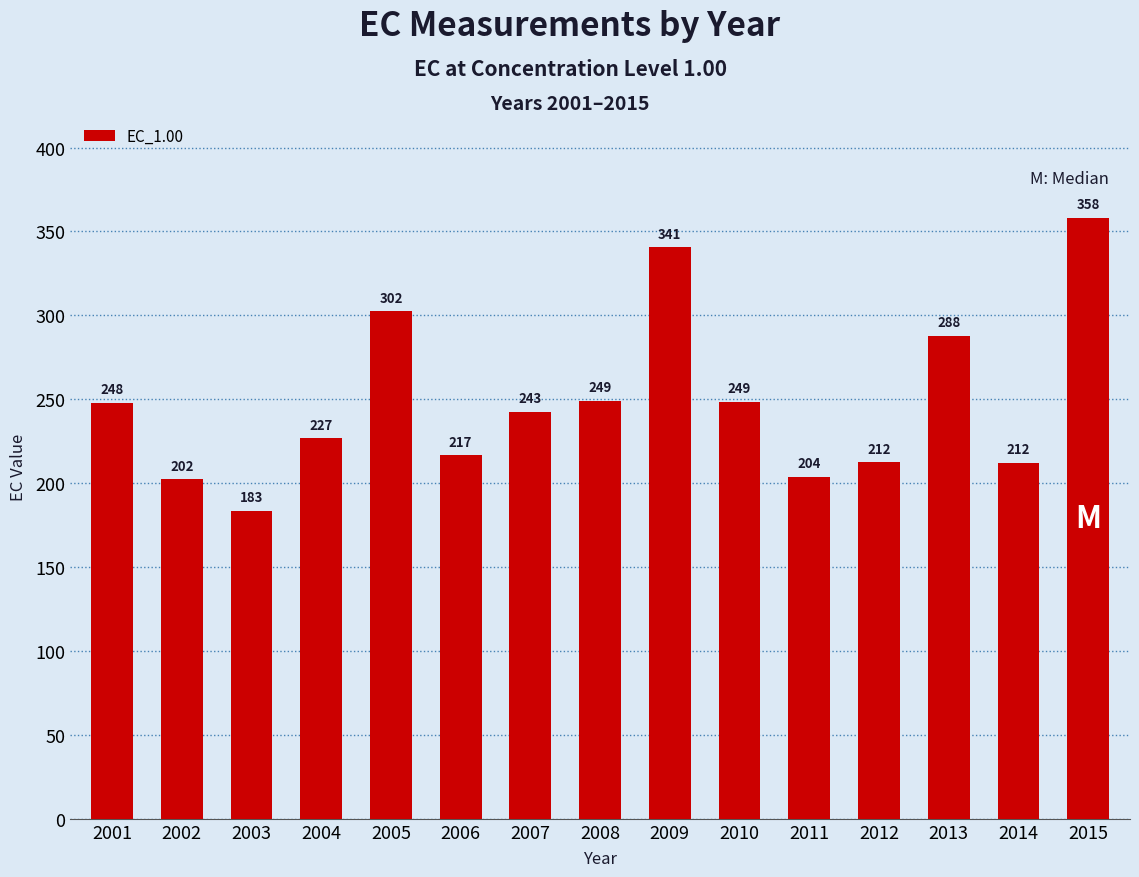

What is the difference between the maximum and minimum values?

174.8